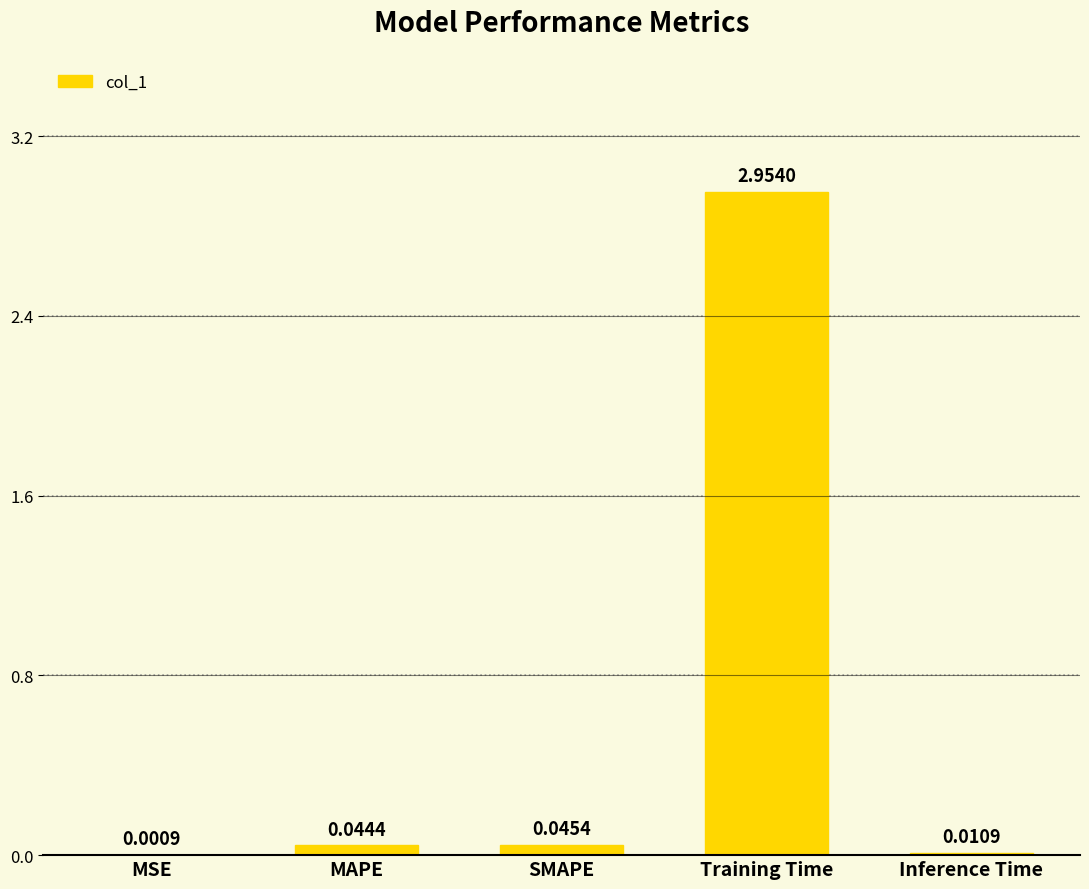

At which category does the chart reach its peak across all series?

Training Time